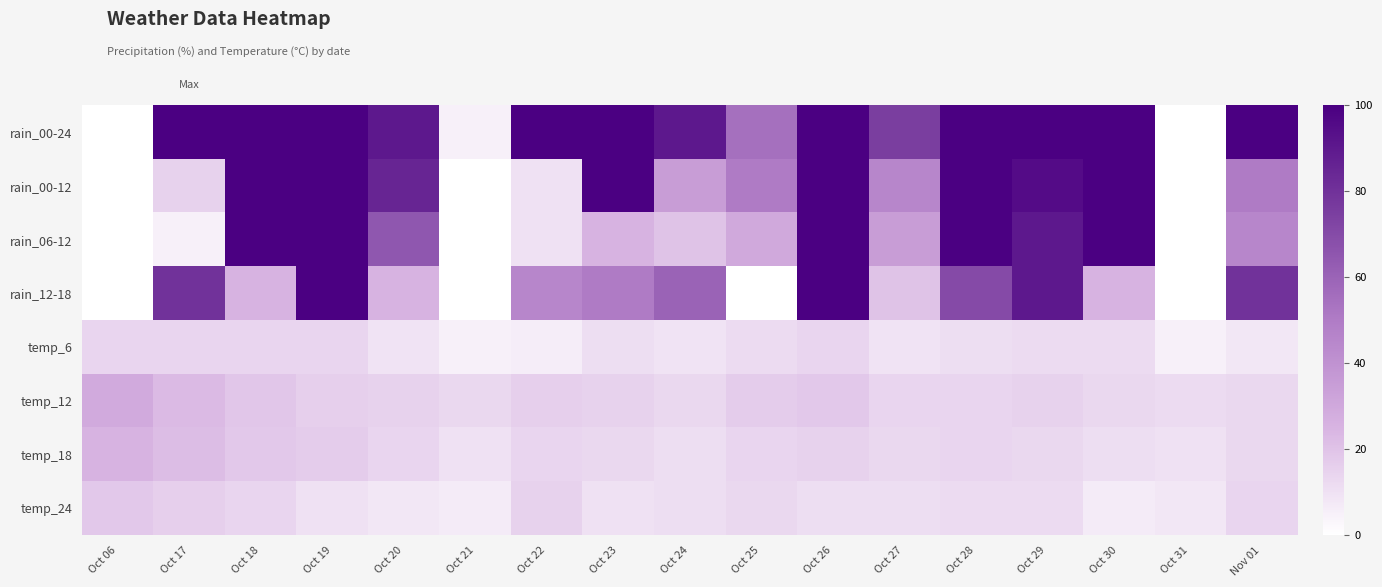

Rank the series by their maximum value, from lowest to highest.

temp_6, temp_24, temp_18, temp_12, rain_00-24, rain_00-12, rain_06-12, rain_12-18